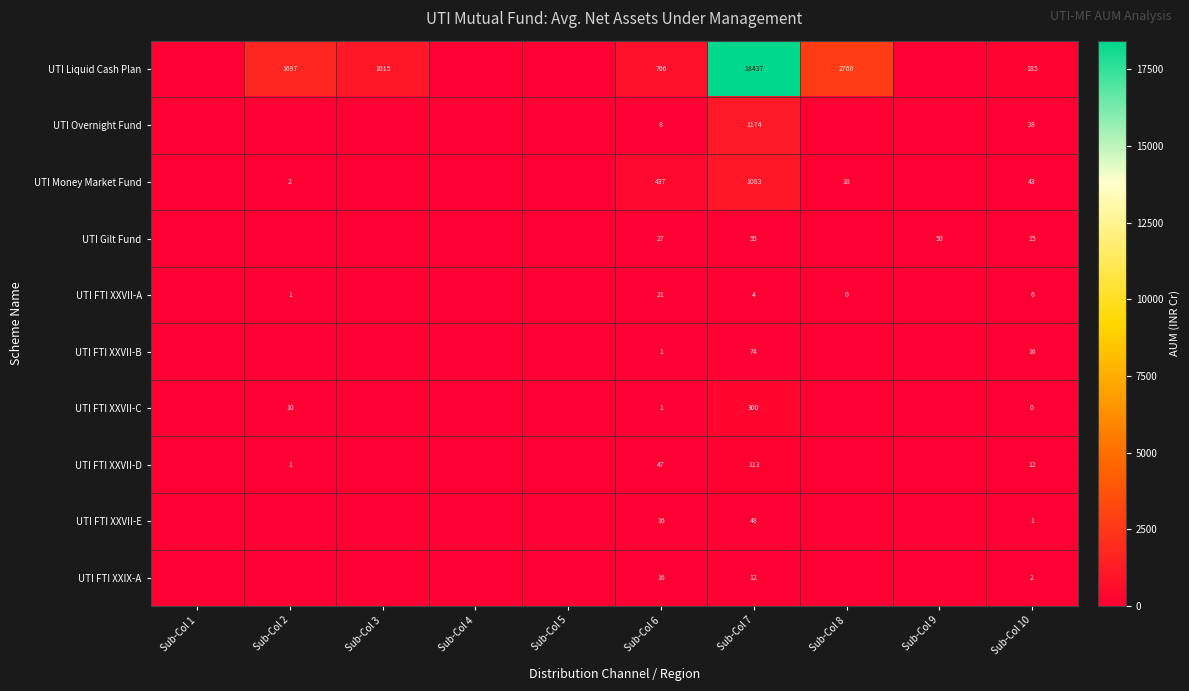

Is it true that UTI Money Market Fund equals 437 at Sub-Col 6?

True